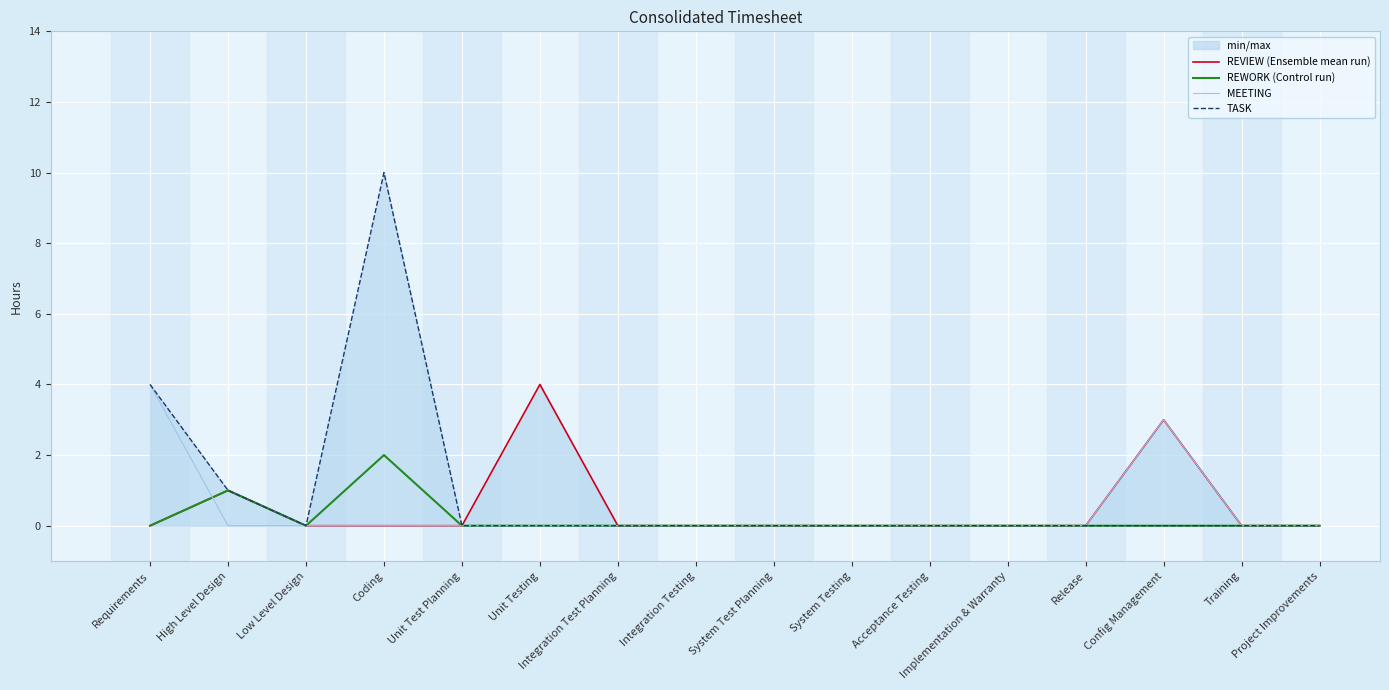

How many data points in TASK are above 0?

3